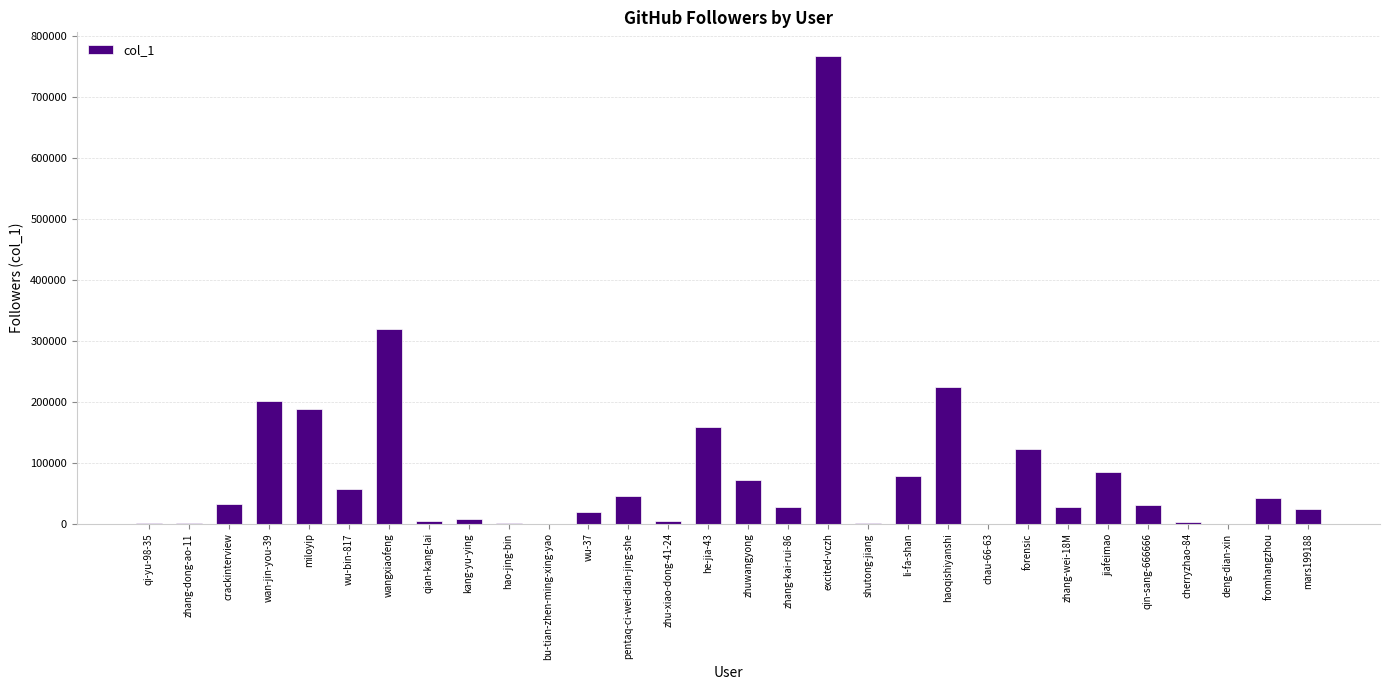

What is the maximum value shown in the chart?

766869